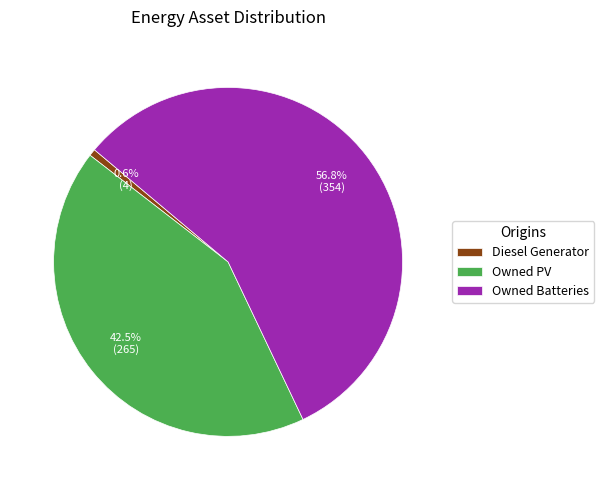

Which slice is the largest?

Owned Batteries